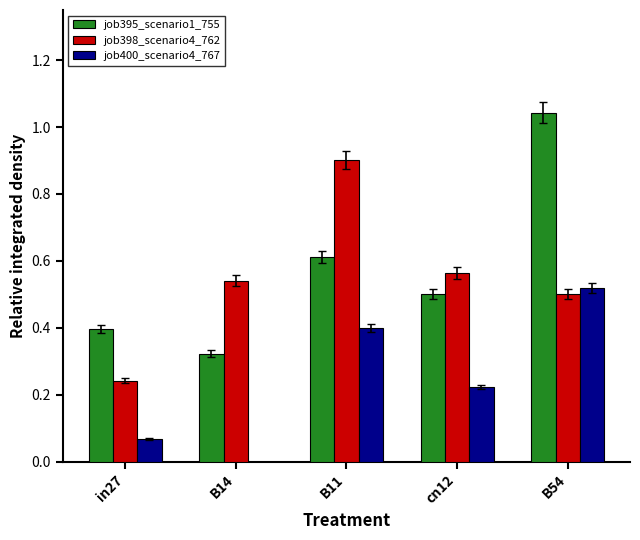

The job400_scenario4_767 series shows 0.0 at B14. True or false?

True